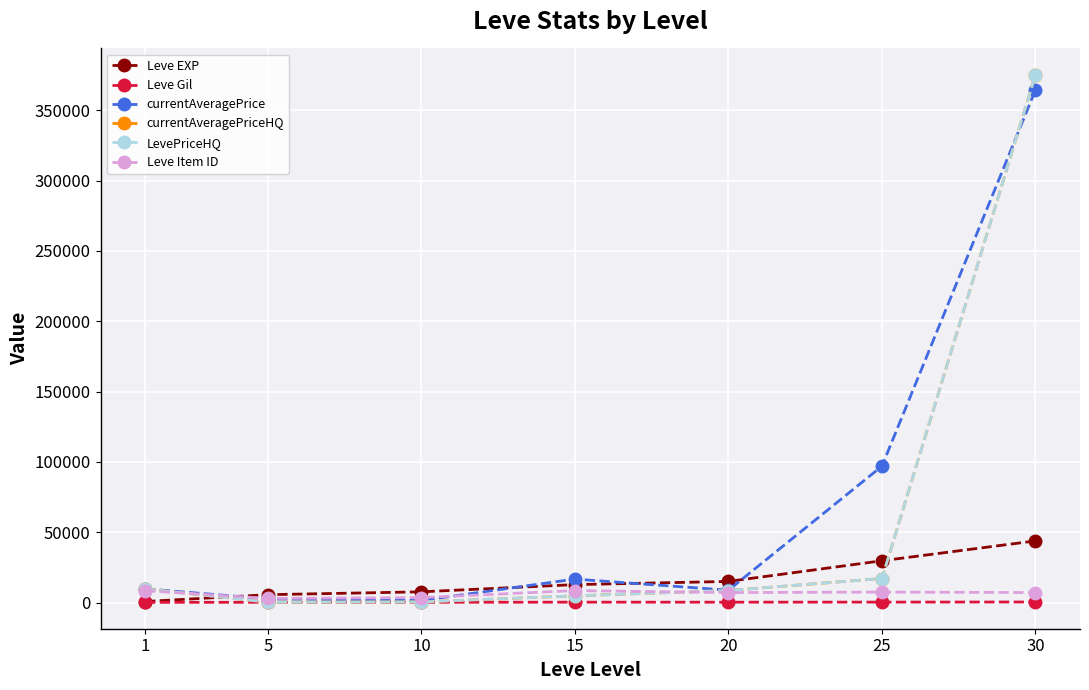

True or false: Leve EXP and currentAveragePrice intersect in this chart.

True